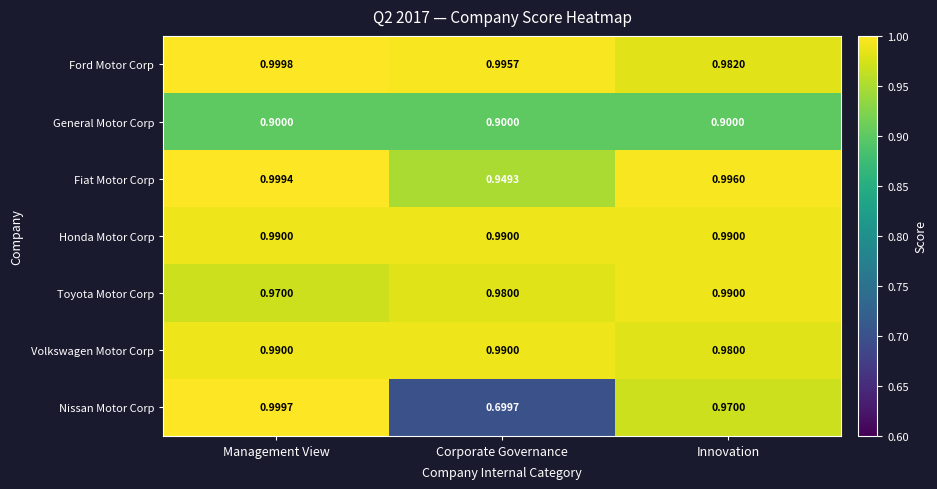

At which label is Nissan Motor Corp closest to 0?

Corporate Governance